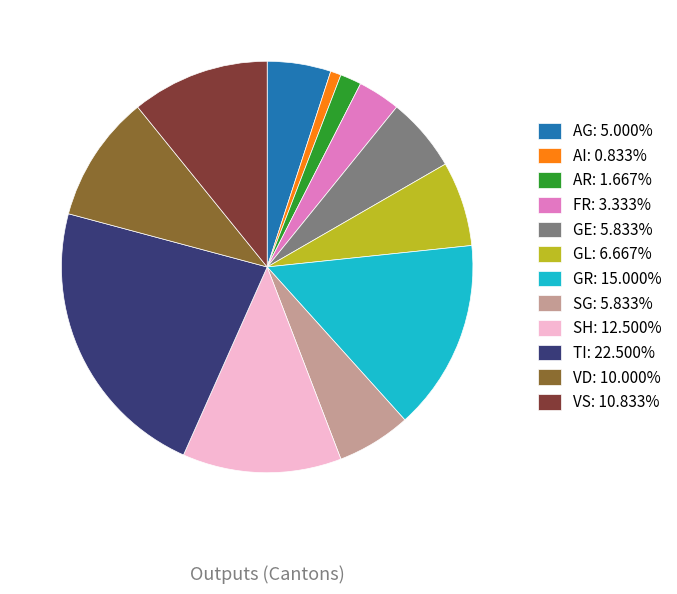

Combined, do VD: 10.000% and GE: 5.833% account for over 50%?

No